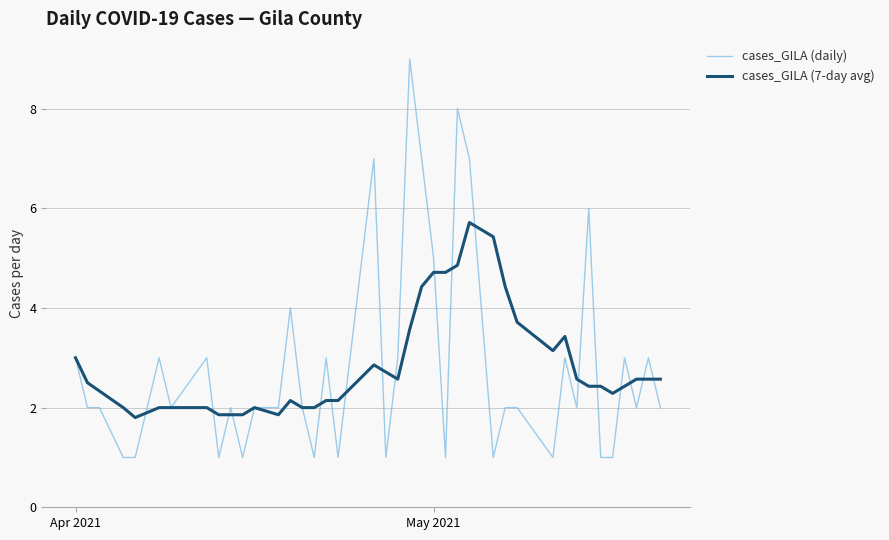

What is the minimum value for cases_GILA (daily)?

1.0